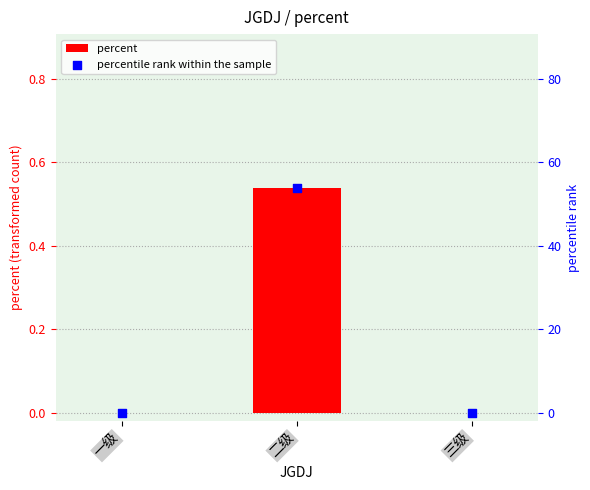

Which series has the largest total across all categories?

percentile rank within the sample